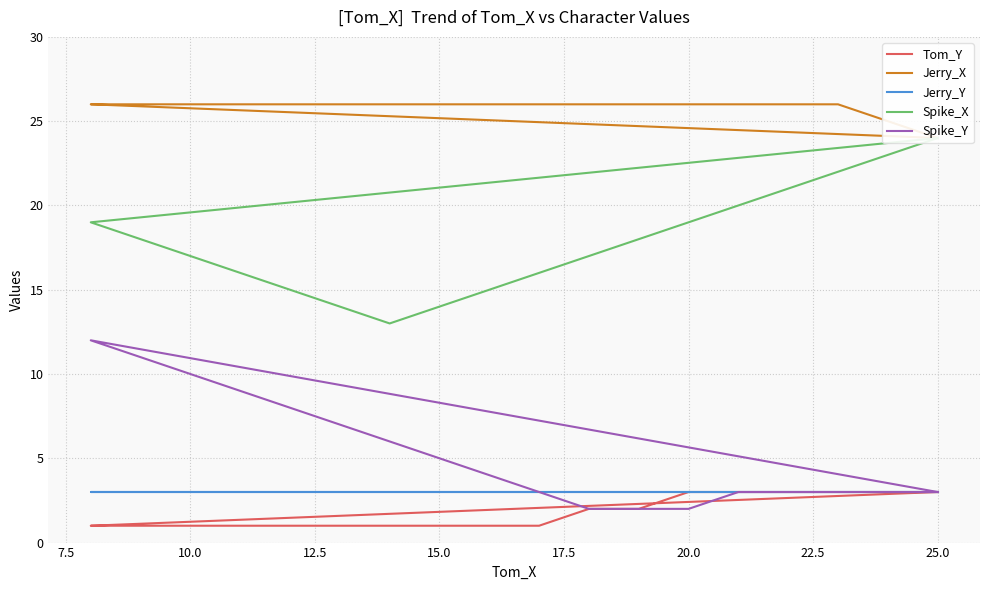

Rank the series by their maximum value, from lowest to highest.

Tom_Y, Jerry_Y, Spike_Y, Spike_X, Jerry_X